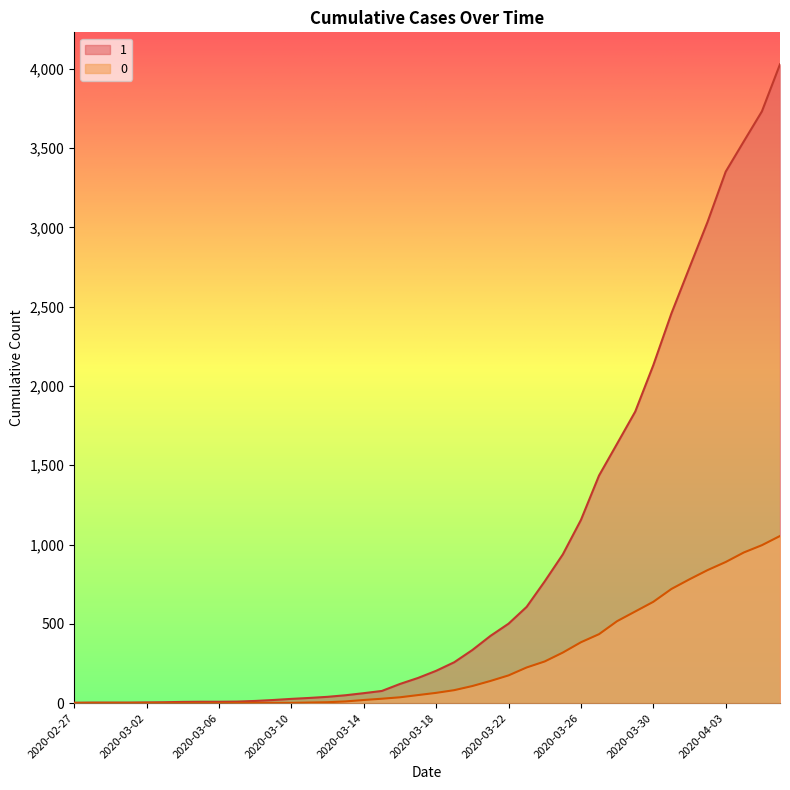

What is the greatest value displayed?

4028